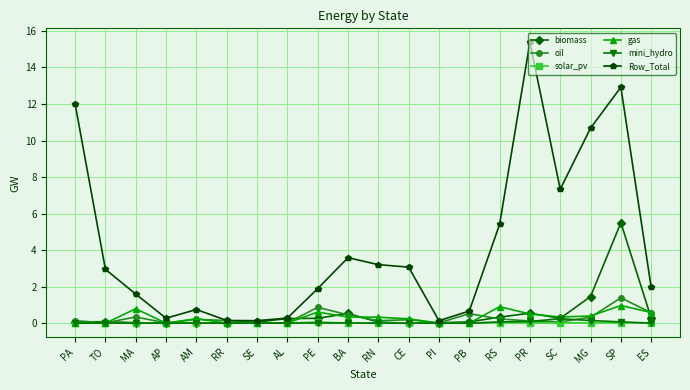

Which label corresponds to the largest value in the chart?

PR